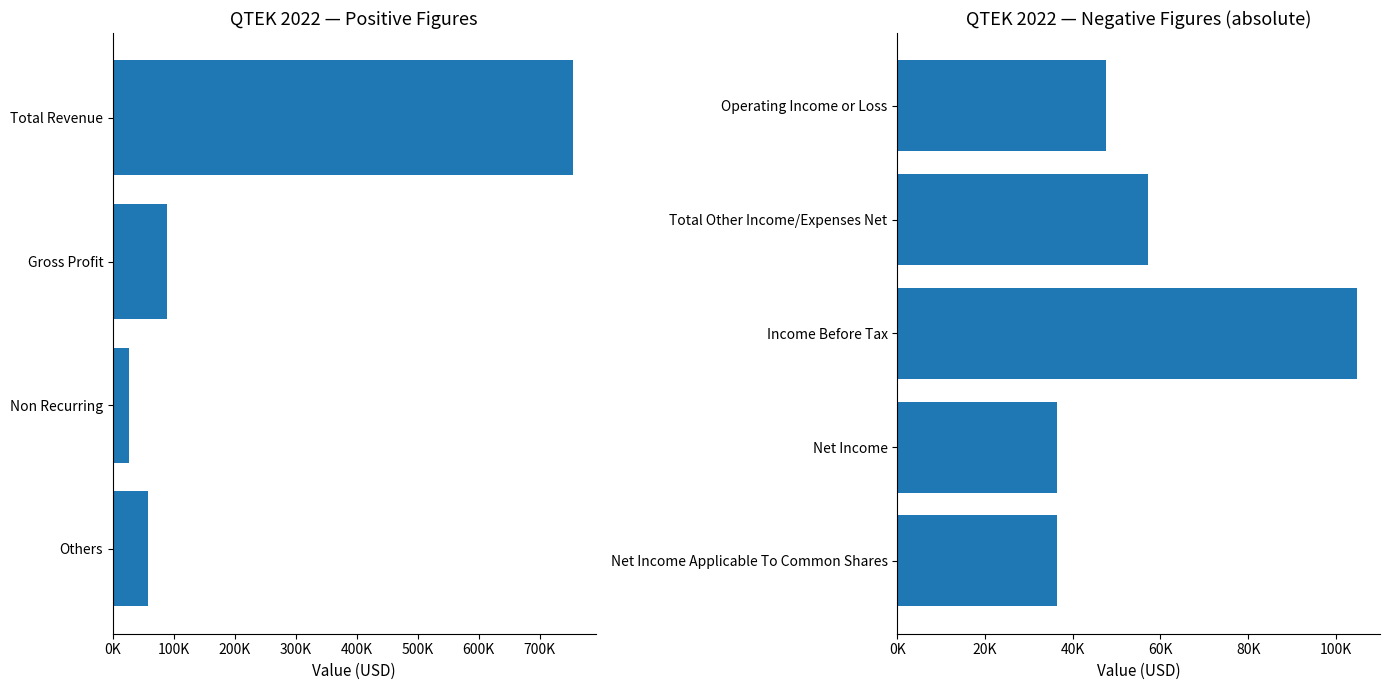

How many distinct data groups are displayed?

1